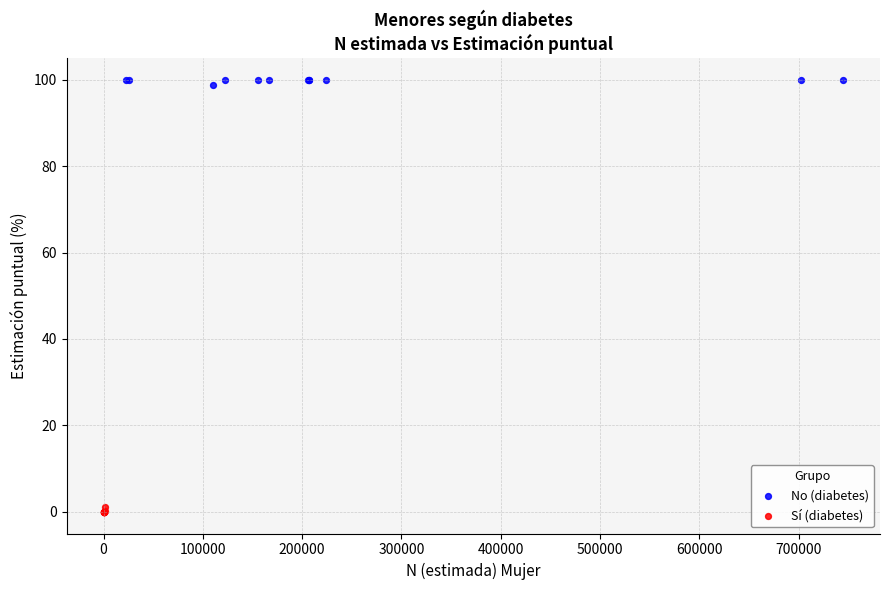

What are all the series names shown in the legend?

No (diabetes), Sí (diabetes)